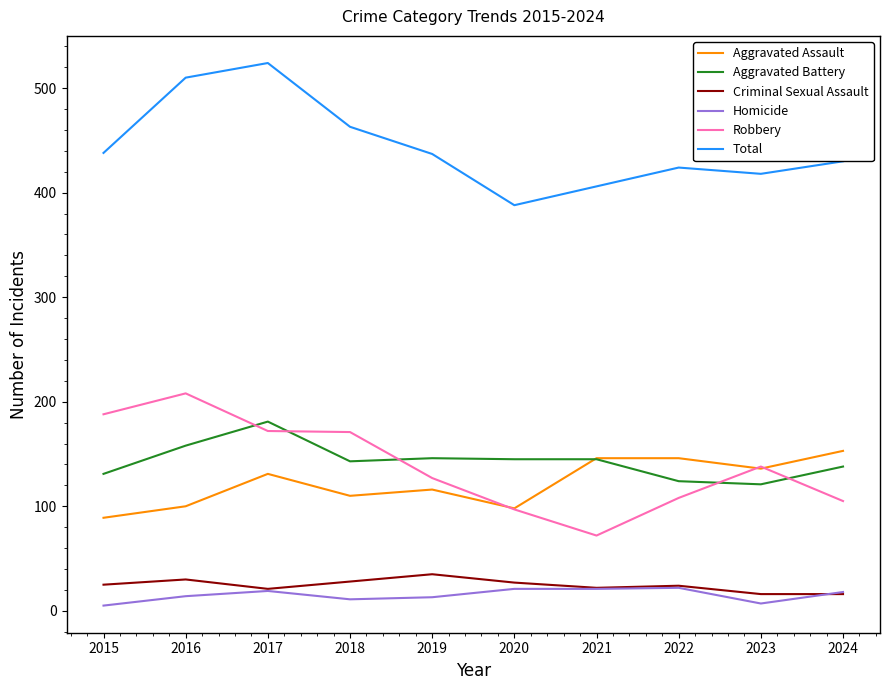

The Robbery series shows 138 at 2023. True or false?

True